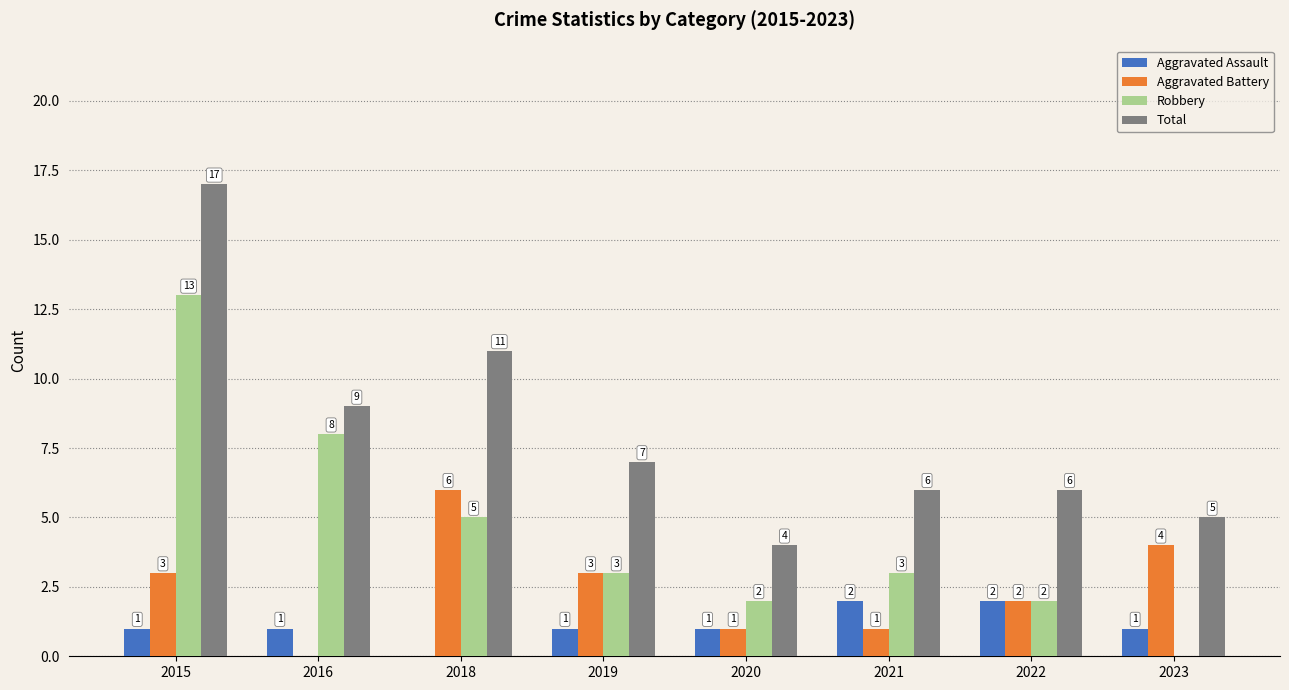

The value of Aggravated Battery at 2020 is 1. True or false?

True